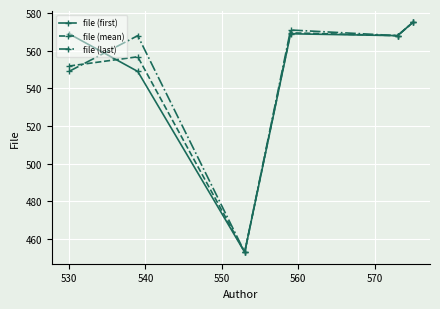

True or false: file (mean) has more than 2 points higher than both neighbors.

False